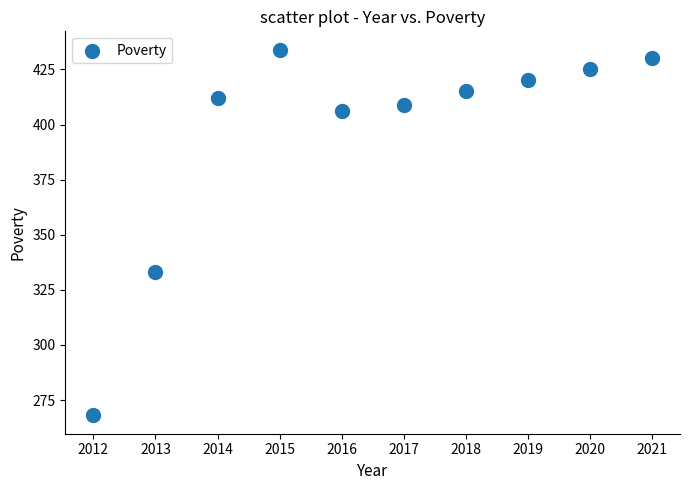

What is the range of Y values (max minus min)?

166